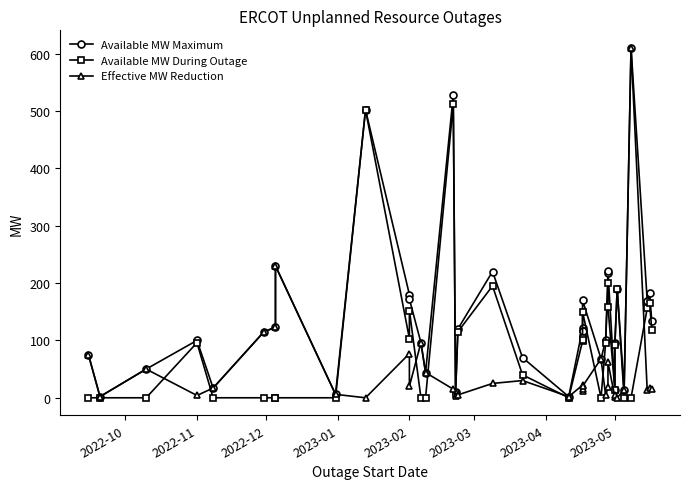

What is the value of the Available MW During Outage point at the 18th from the left?

195